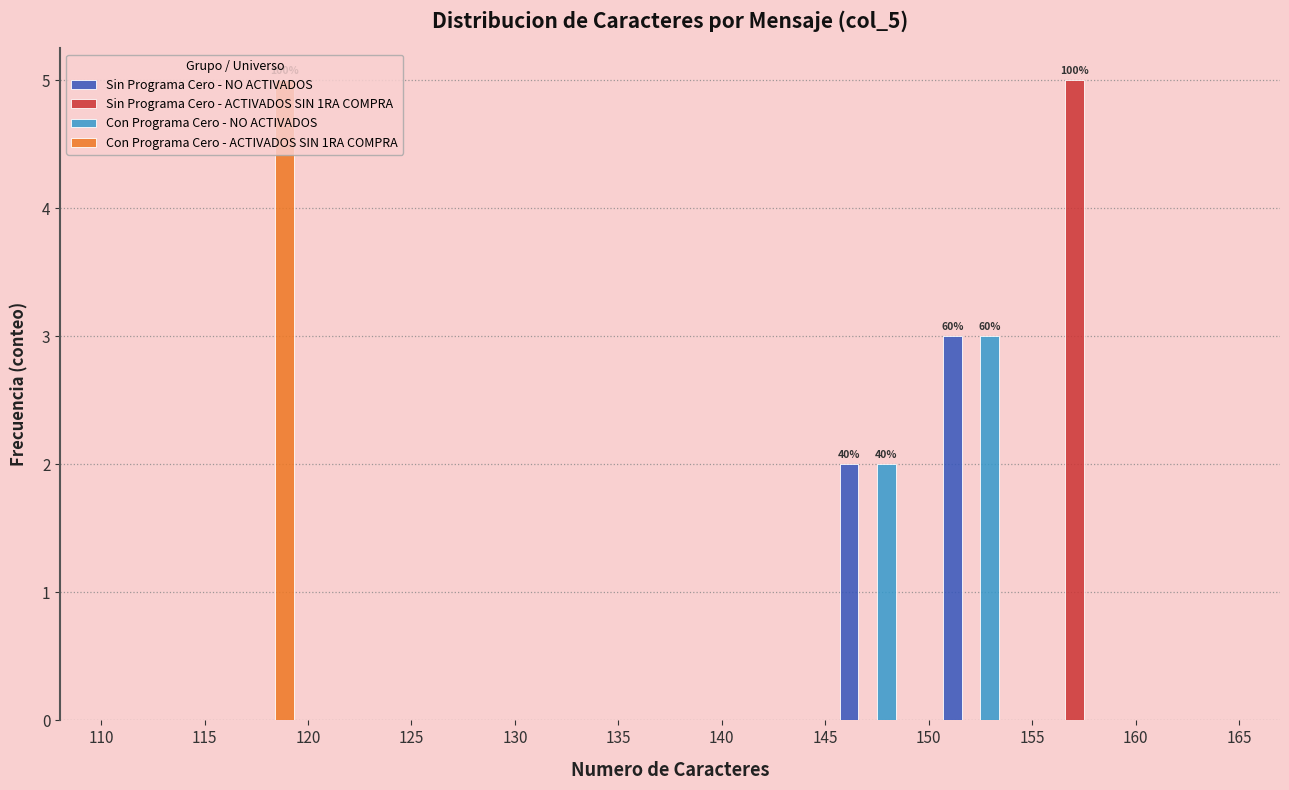

In the Con Programa Cero - NO ACTIVADOS series, which range on the x-axis has the tallest bar?

150 to 155